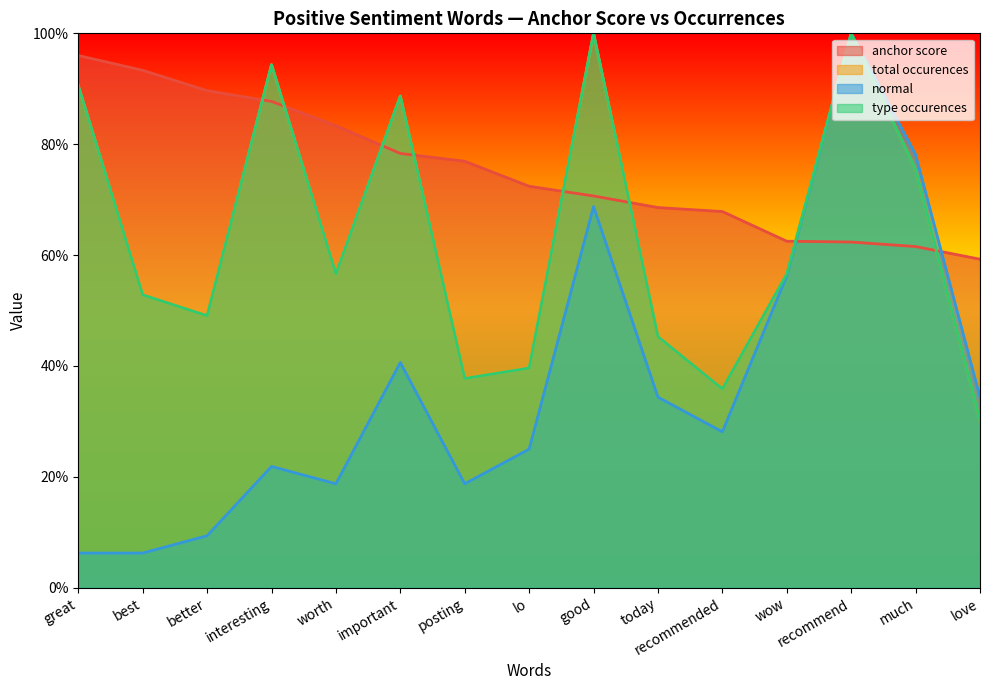

In type occurences, how many points are lower than both neighbors (excluding endpoints)?

4